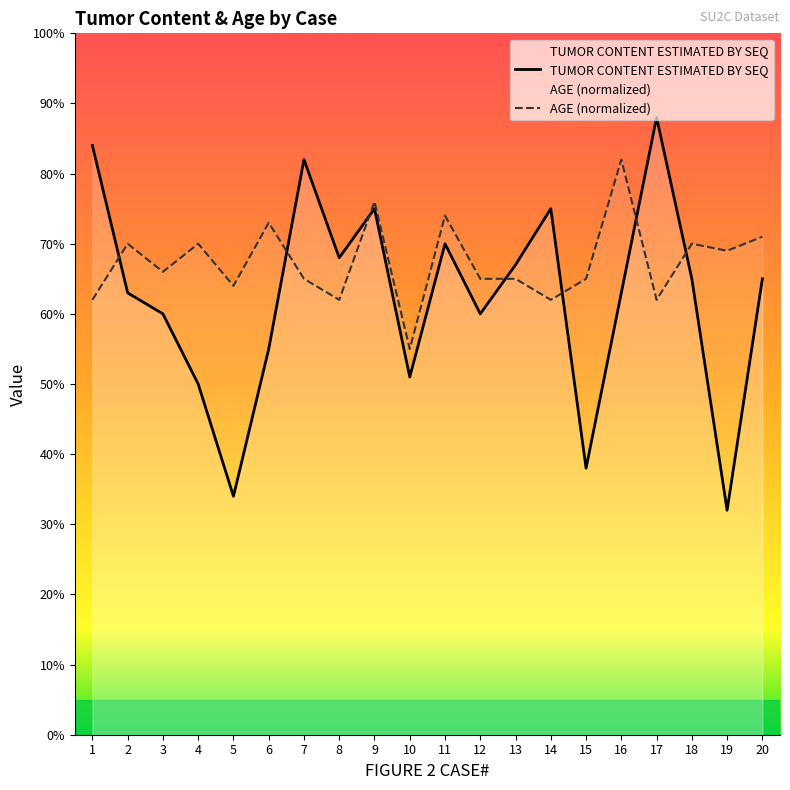

What is the lowest value of the TUMOR CONTENT ESTIMATED BY SEQ series?

0.3